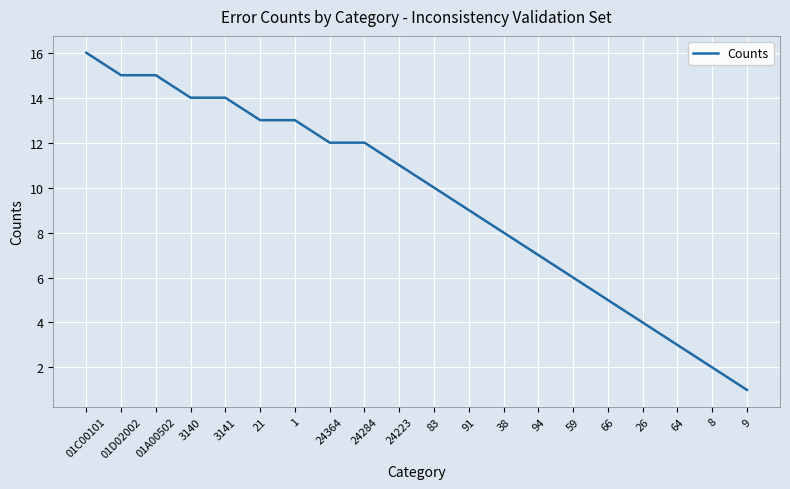

Which has a higher value, 94 or 91?

91